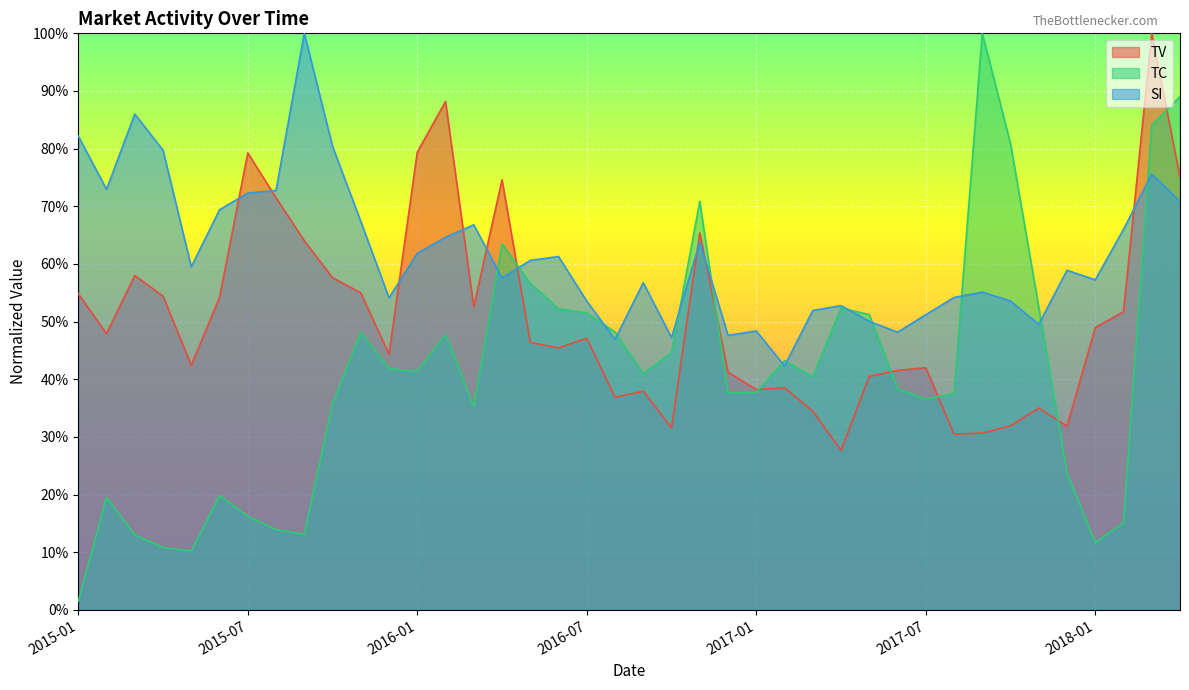

What position from the right is 2015-06?

35